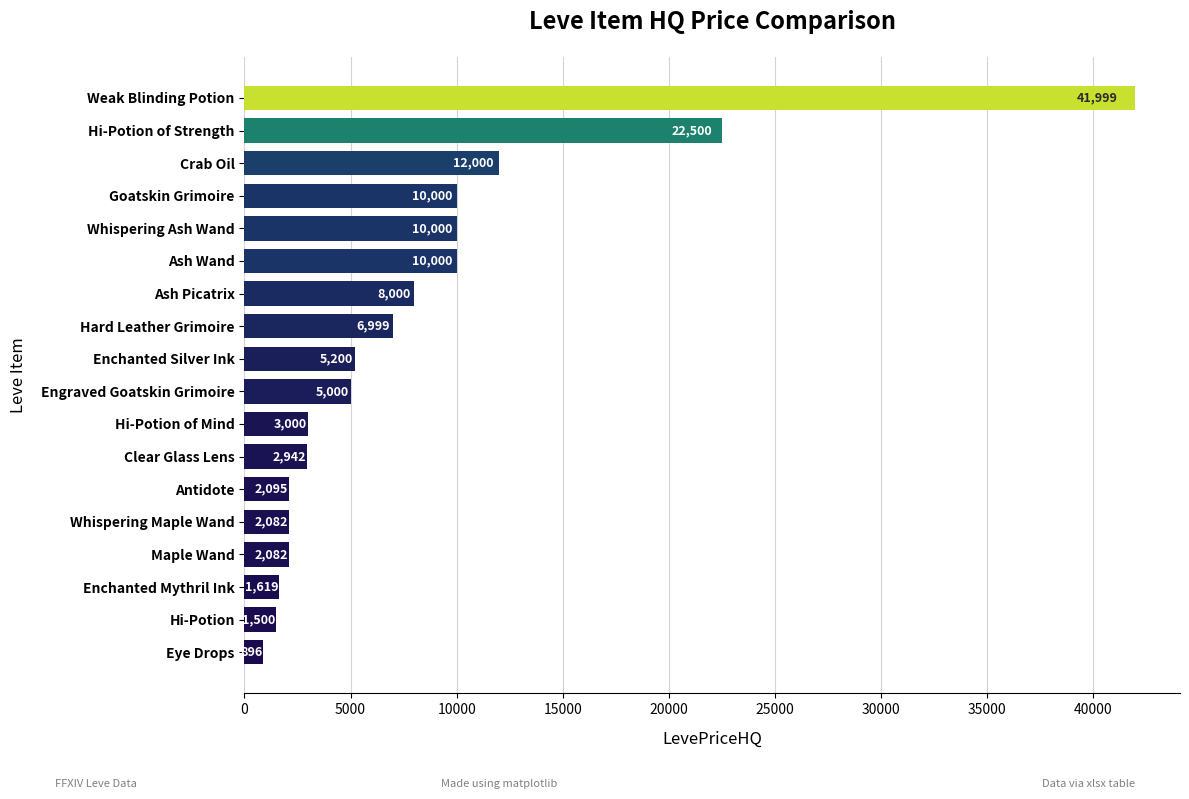

What is the change in value from Hard Leather Grimoire to Ash Wand?

+3001.0